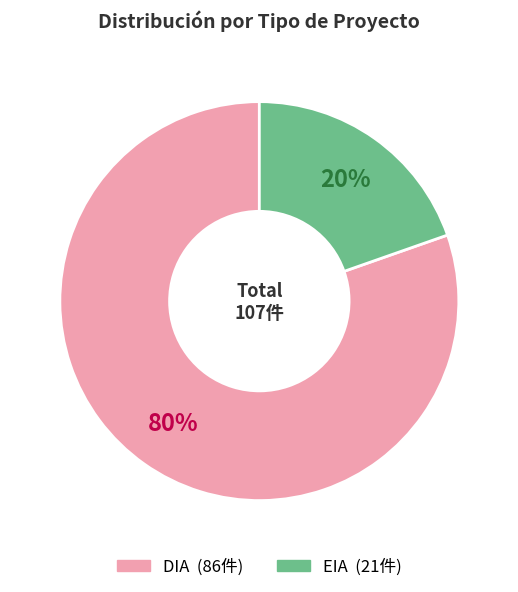

True or false: DIA accounts for 75% of the total.

False